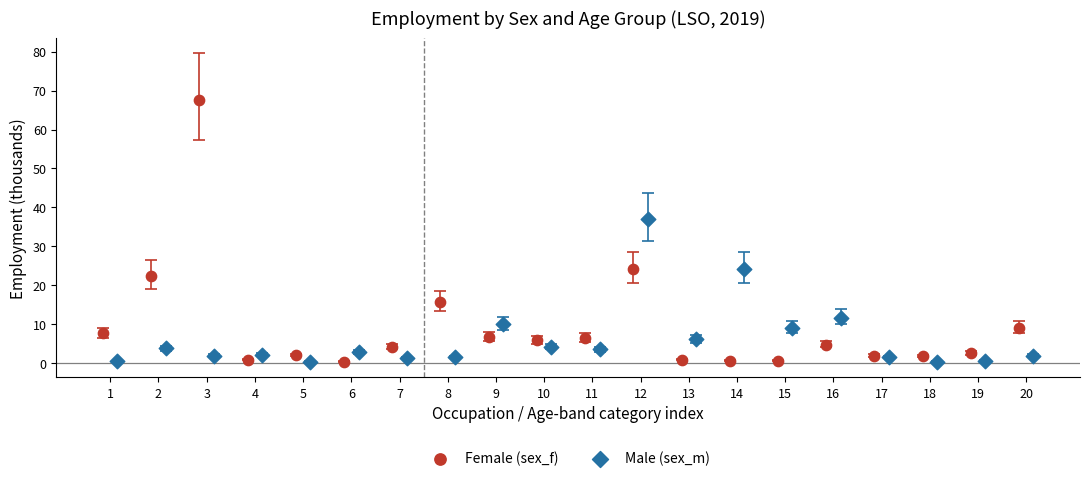

Which series has the widest spread of Y values?

Female (sex_f)